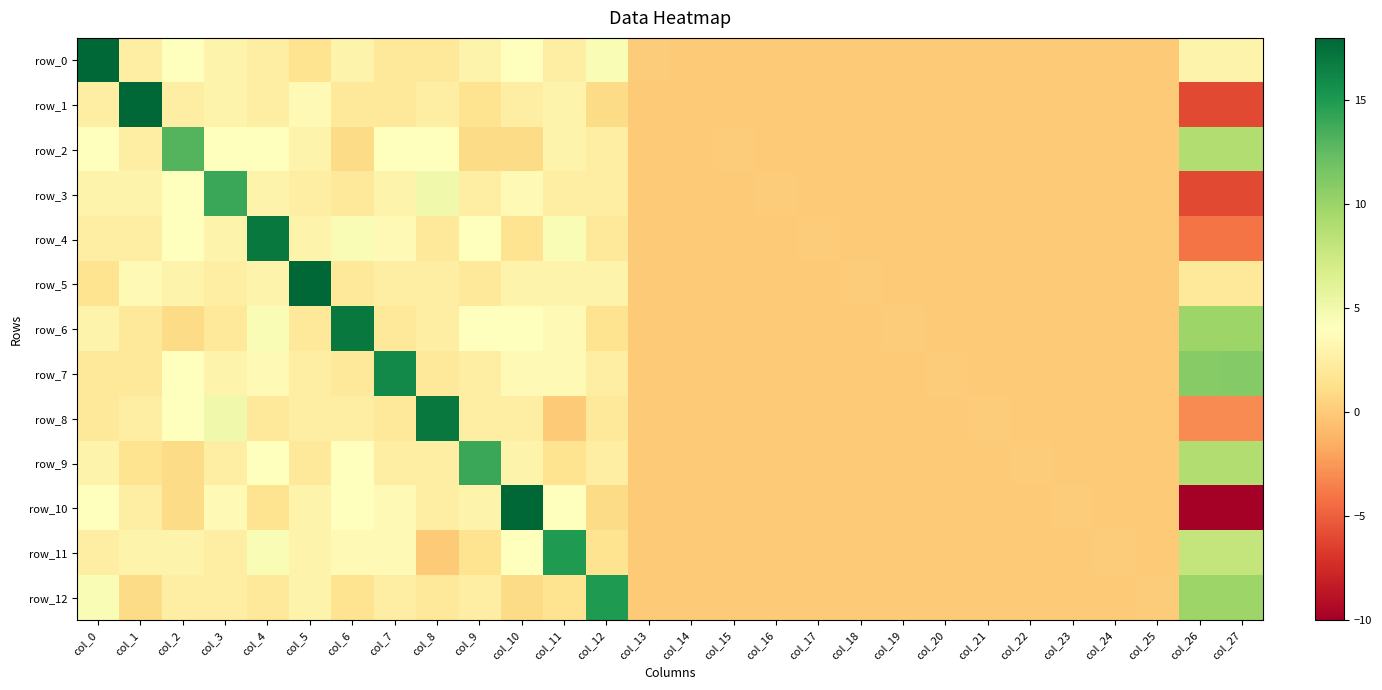

At which label does row_5 first exceed 1?

col_0